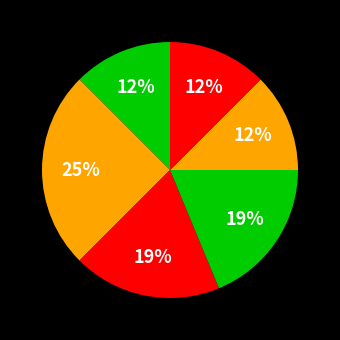

How many slices are in this pie chart?

6